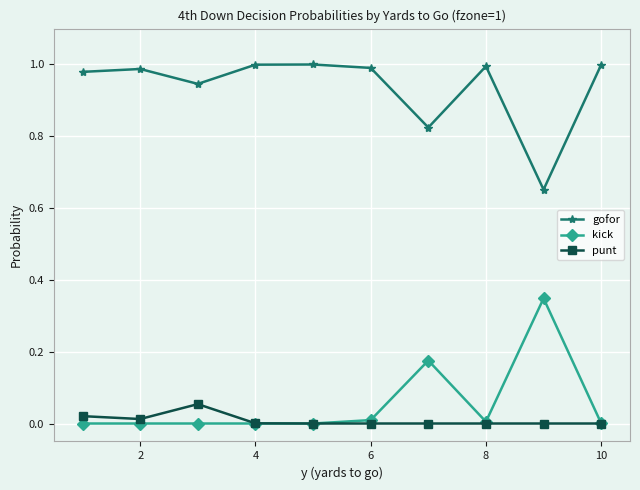

Which series has the largest total across all categories?

gofor